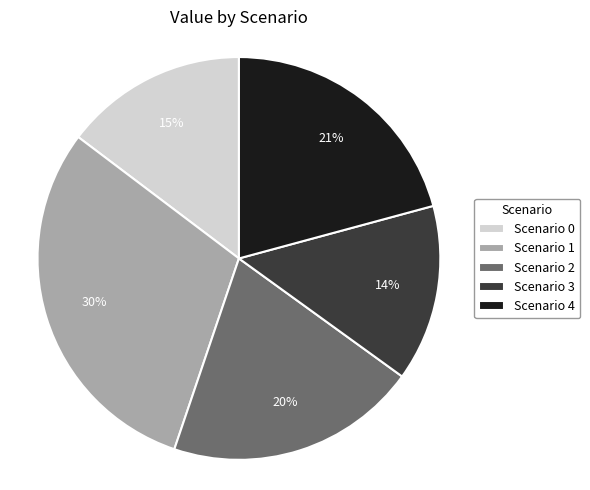

Is it true that Scenario 3 is 23% of the pie?

False